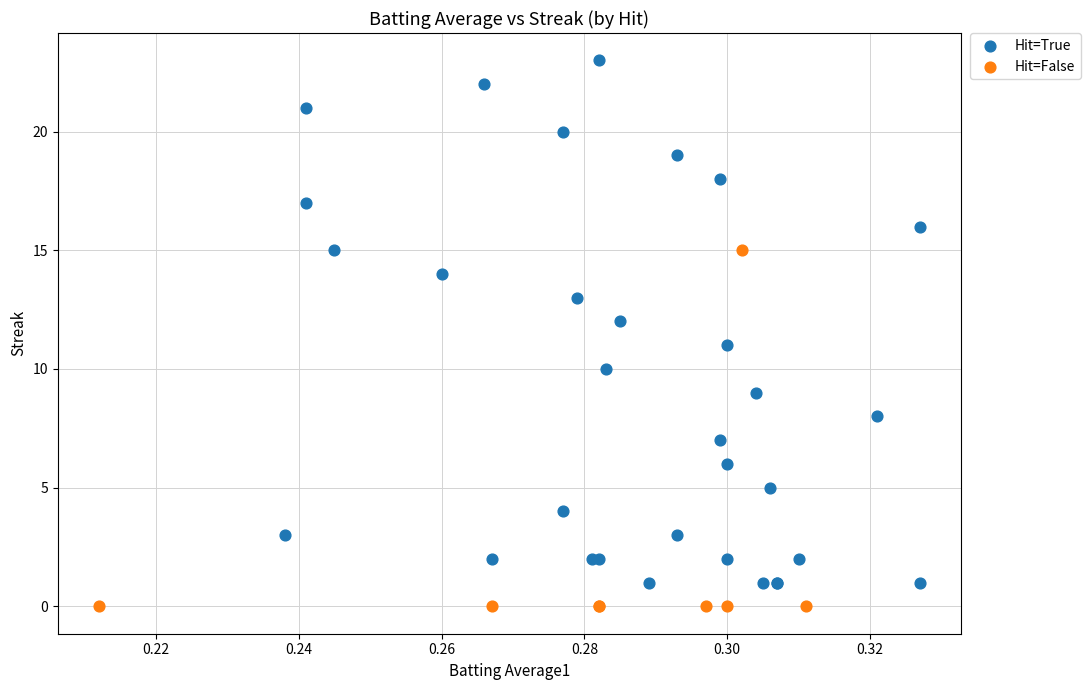

Which series has the largest Y range (max minus min)?

Hit=True